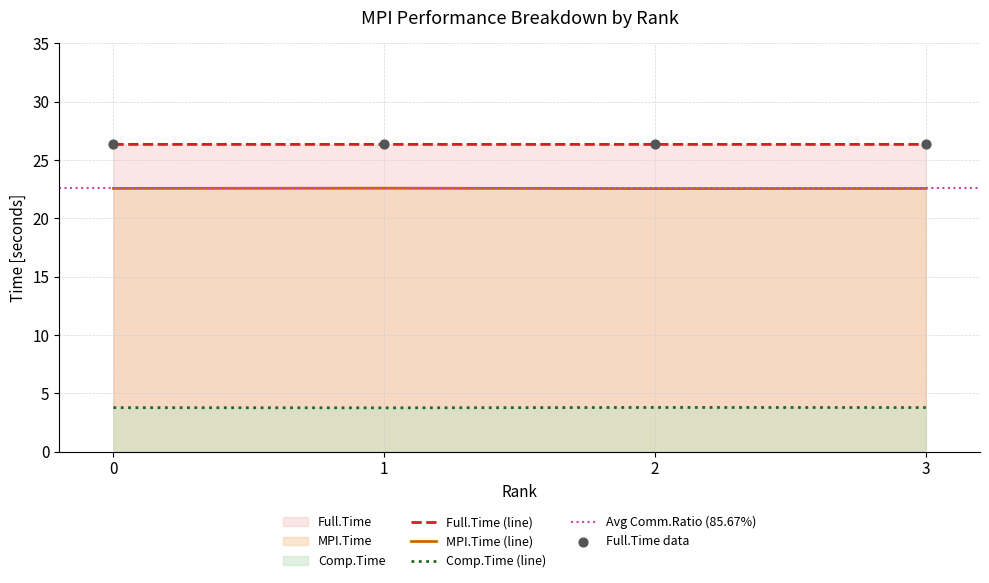

Is the value of Comp.Time at 0 greater than the value of Full.Time at 2?

No